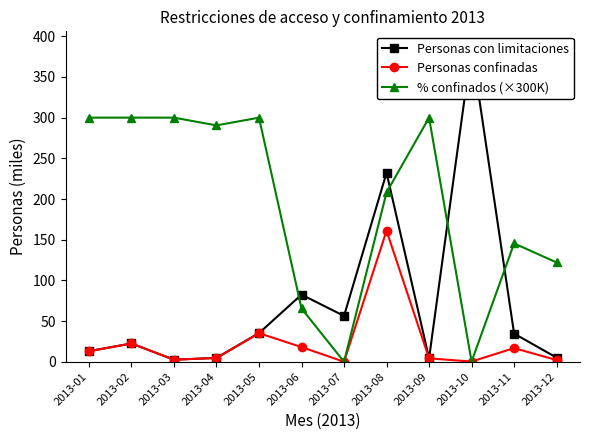

Rank the series at 2013-11 from lowest to highest value.

Personas confinadas, Personas con limitaciones, % confinados (×300K)